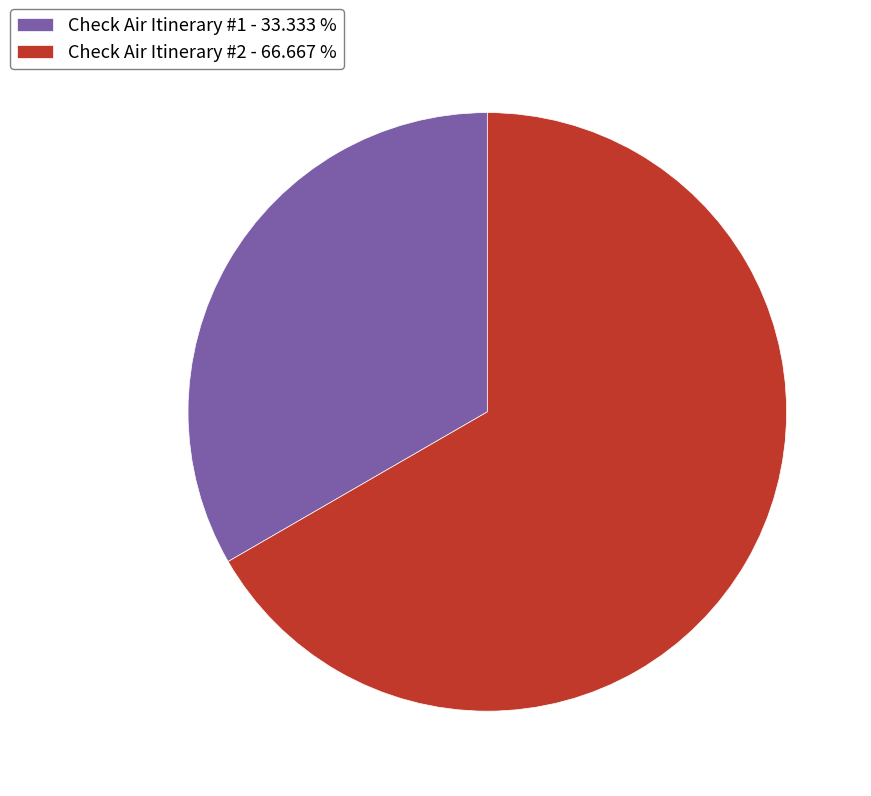

Does any single category account for the majority?

Yes